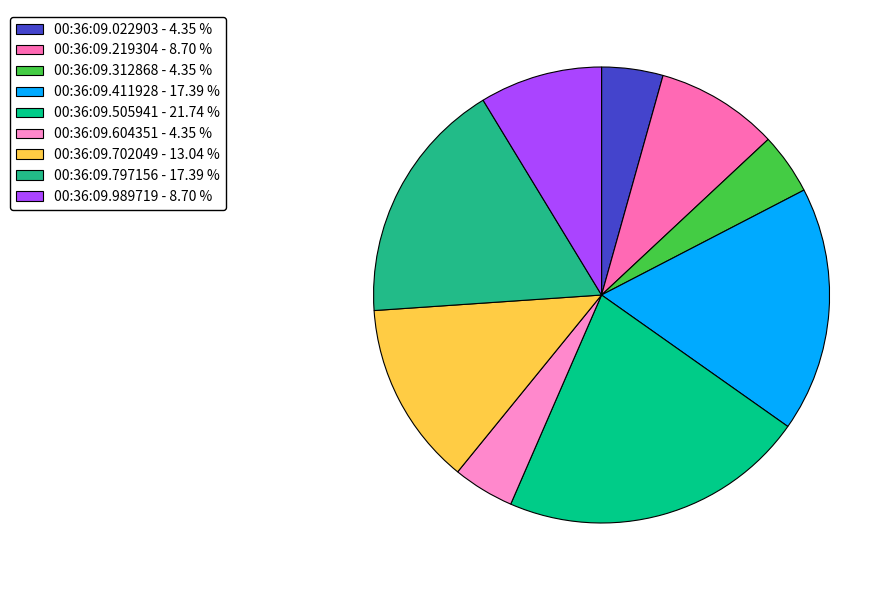

How many slices are in this pie chart?

9